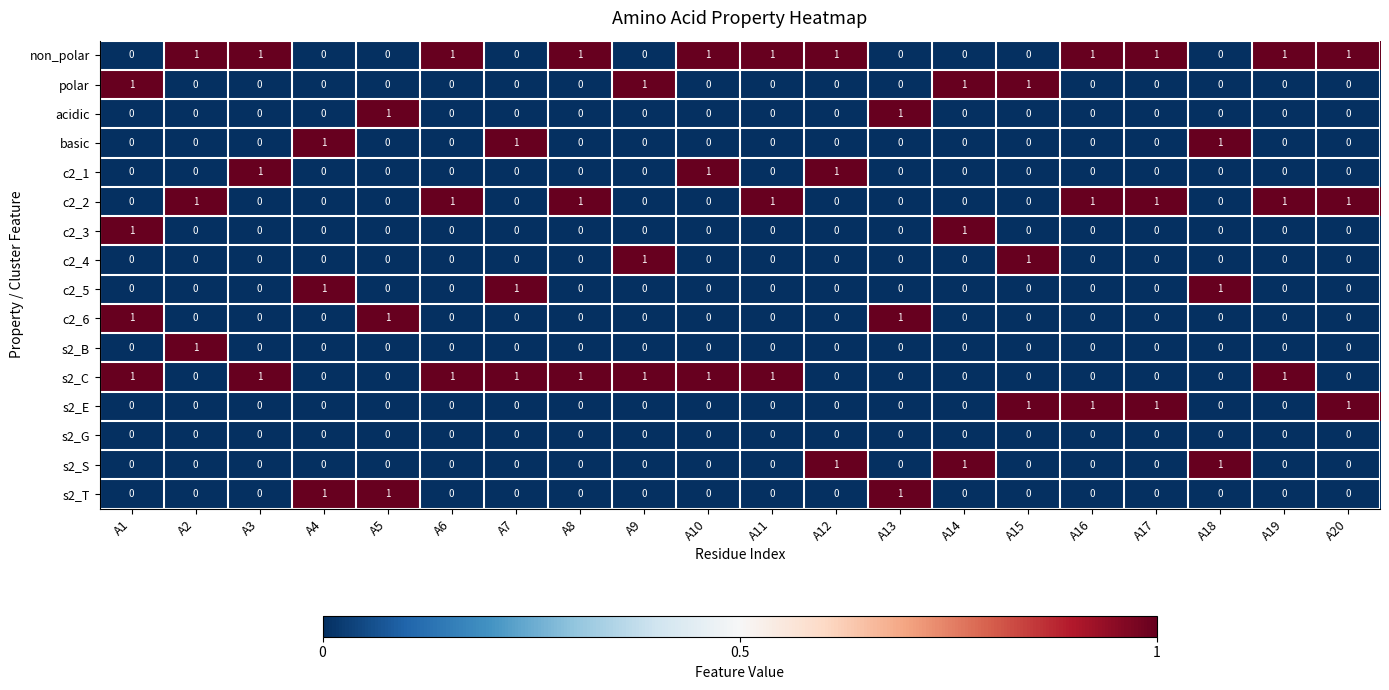

What is the total value across all series at A6?

3